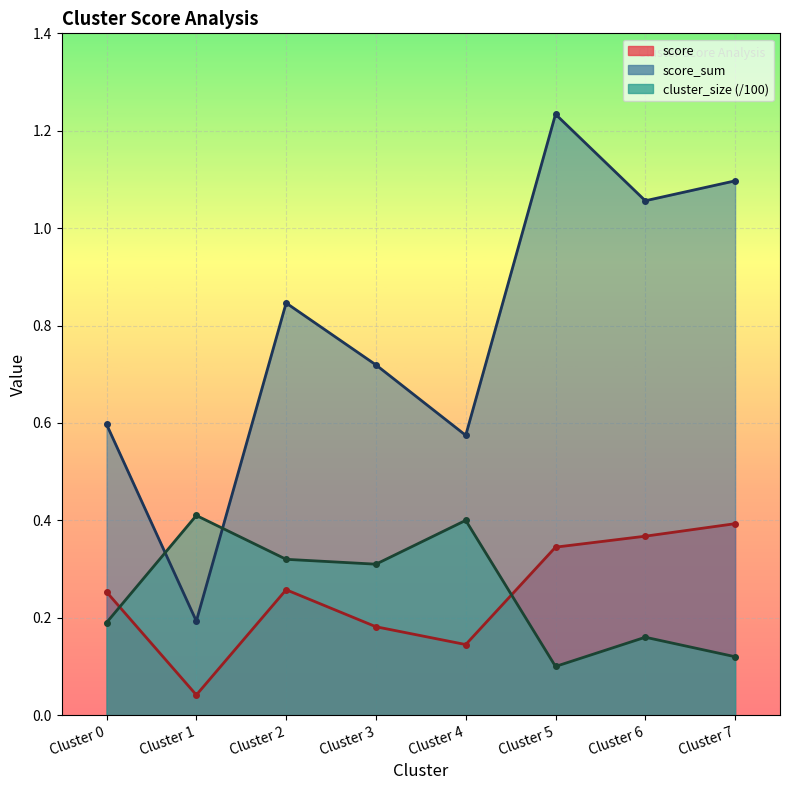

Reading right to left, list all the values displayed in this chart.

score: Cluster 7=0.4	Cluster 6=0.4	Cluster 5=0.3	Cluster 4=0.1	Cluster 3=0.2	Cluster 2=0.3	Cluster 1=0.0	Cluster 0=0.3
score_sum: Cluster 7=1.1	Cluster 6=1.1	Cluster 5=1.2	Cluster 4=0.6	Cluster 3=0.7	Cluster 2=0.8	Cluster 1=0.2	Cluster 0=0.6
cluster_size: Cluster 7=0.1	Cluster 6=0.2	Cluster 5=0.1	Cluster 4=0.4	Cluster 3=0.3	Cluster 2=0.3	Cluster 1=0.4	Cluster 0=0.2